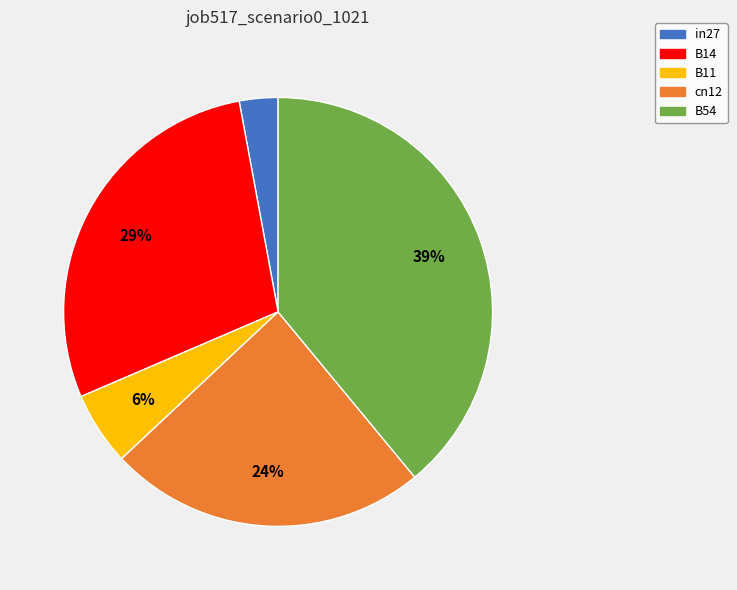

Which category has the smallest portion of the pie?

in27